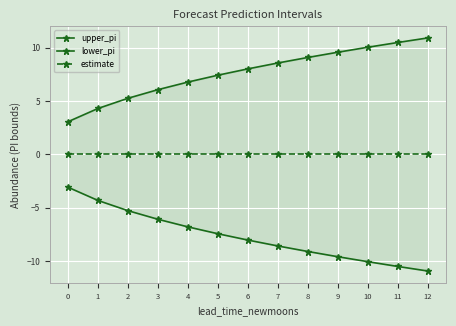

Reading left to right, transcribe all the data shown in this chart.

upper_pi: 0=3.1	1=4.3	2=5.3	3=6.1	4=6.8	5=7.4	6=8.0	7=8.6	8=9.1	9=9.6	10=10.1	11=10.5	12=10.9
lower_pi: 0=-3.1	1=-4.3	2=-5.3	3=-6.1	4=-6.8	5=-7.4	6=-8.0	7=-8.6	8=-9.1	9=-9.6	10=-10.1	11=-10.5	12=-10.9
estimate: 0=0.0	1=0.0	2=0.0	3=0.0	4=0.0	5=0.0	6=0.0	7=0.0	8=0.0	9=0.0	10=0.0	11=0.0	12=0.0